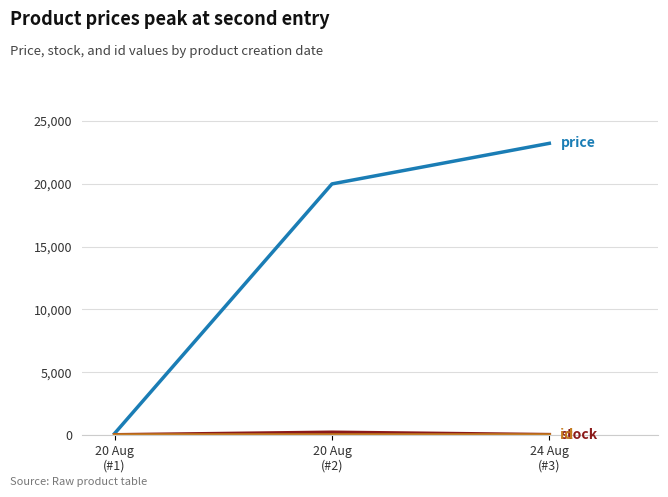

What is the greatest value displayed?

23232